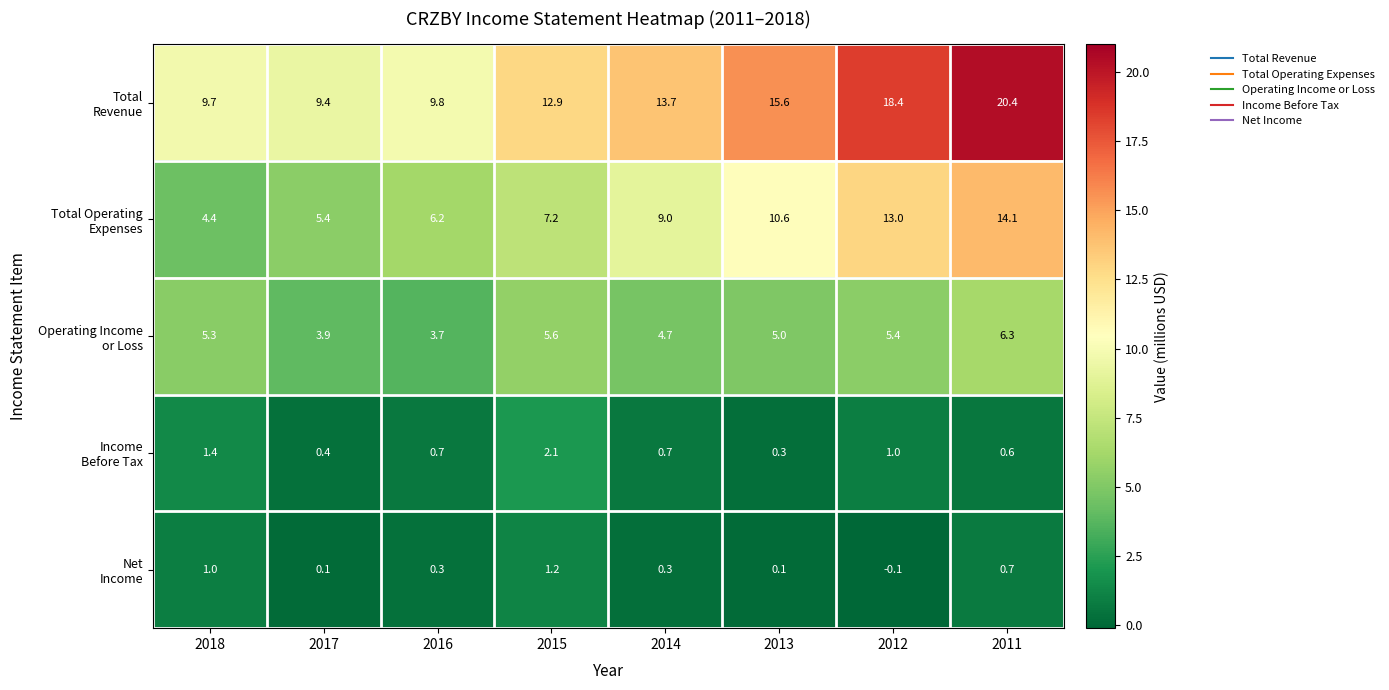

What is the difference between the highest and lowest values at 2014?

13.4